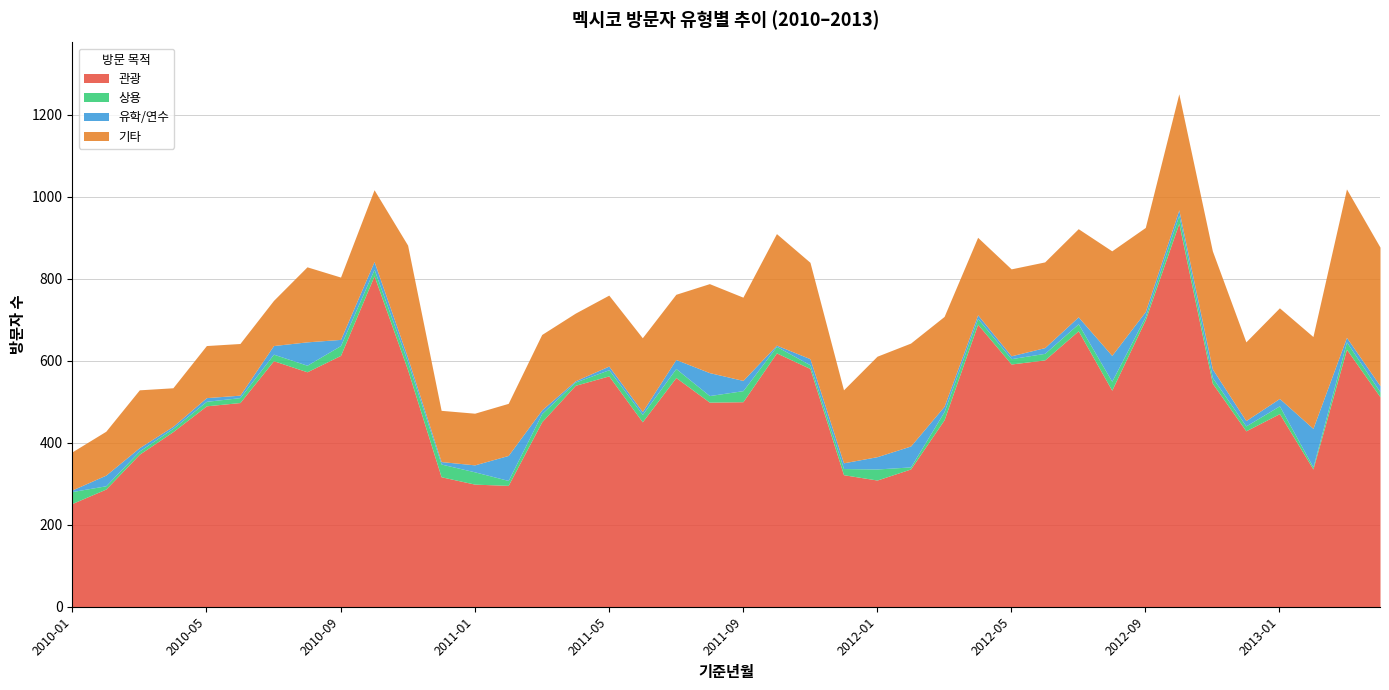

What is the label of the 23rd point from the right?

2011-06